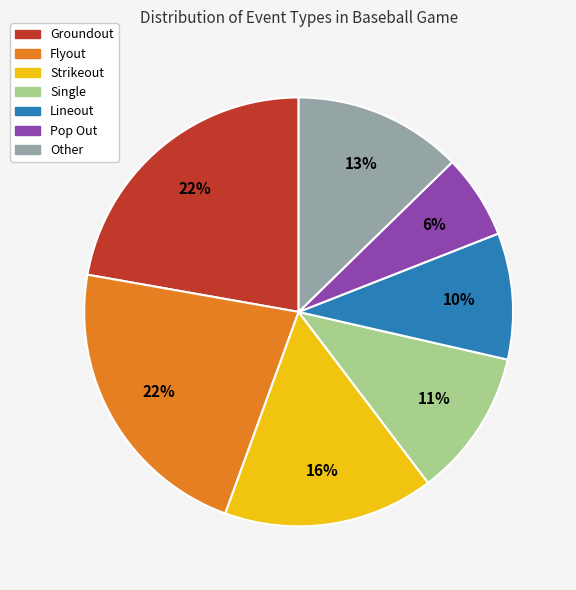

Is the sum of Other and Lineout greater than half?

No